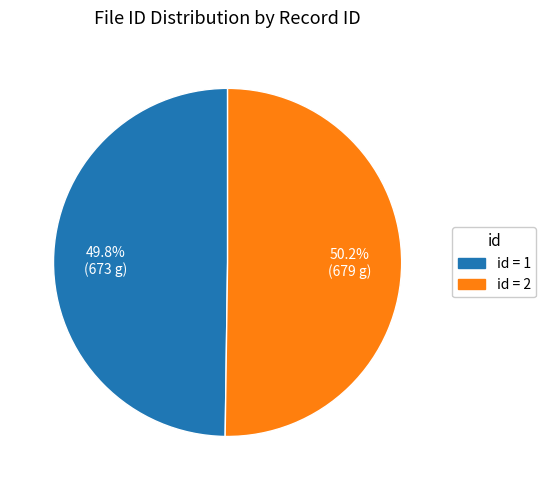

Is there a majority slice in this chart?

Yes